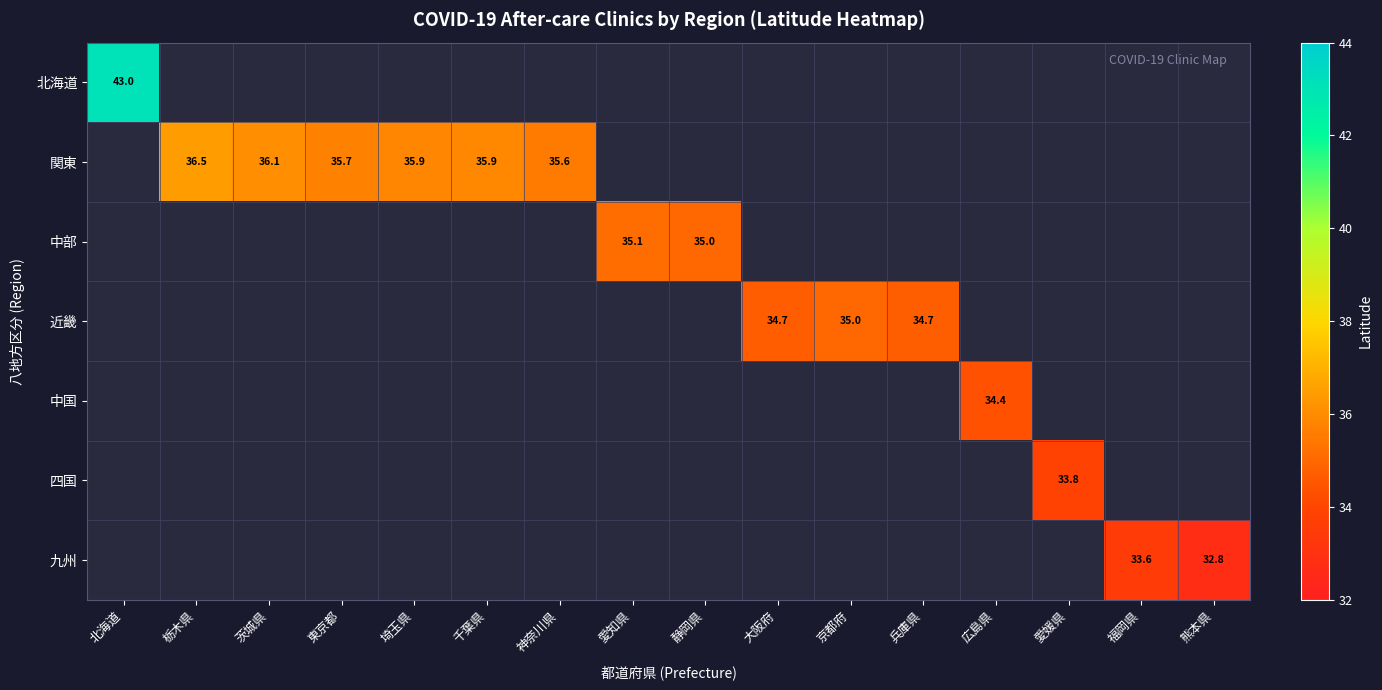

How many series are shown in this chart?

7